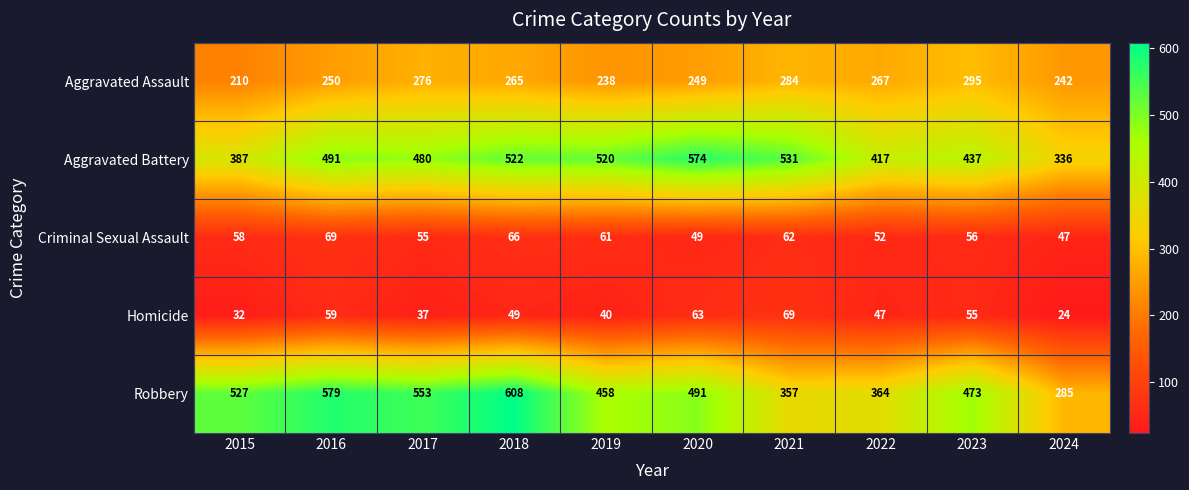

At which label does Homicide first exceed 49?

2016